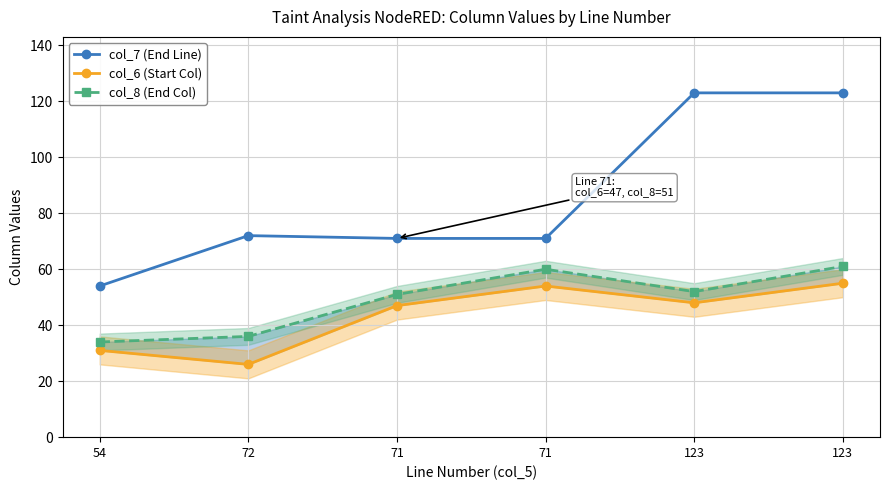

What is the lowest value of the col_6 (Start Col) series?

26